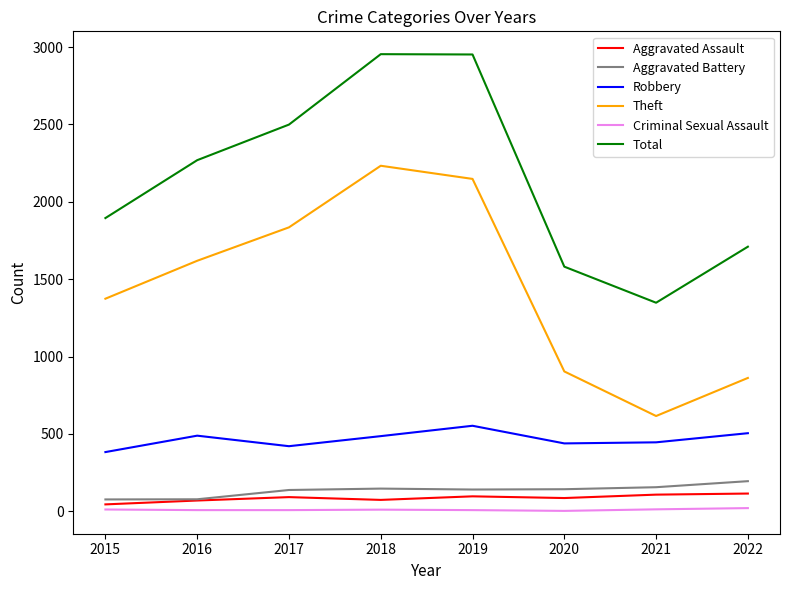

Between 2019 and 2022, which series saw the biggest shift?

Theft